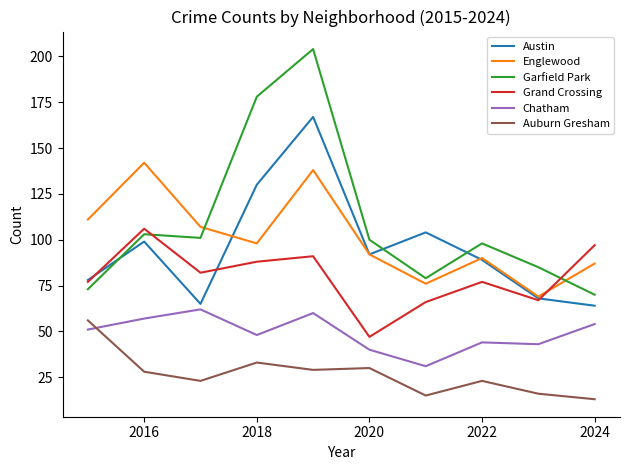

True or false: Austin and Chatham intersect in this chart.

False